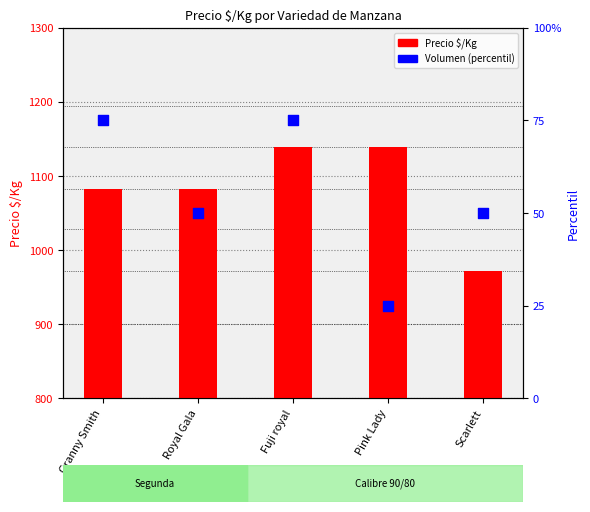

Is the value of Volumen (norm.) at Granny Smith greater than the value of Precio $/Kg at Pink Lady?

No